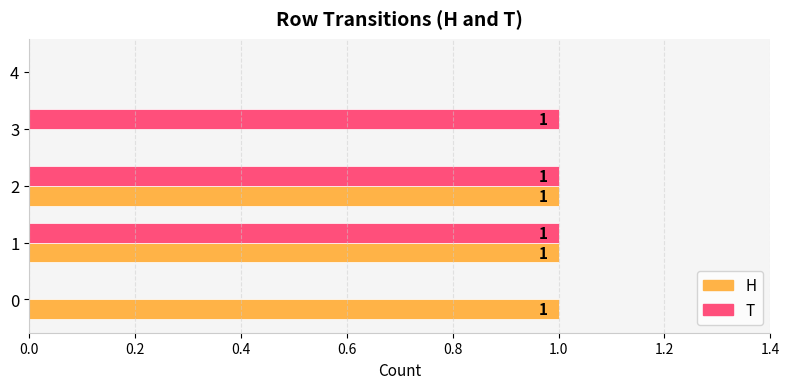

True or false: T has a value of 1 at 1.

True